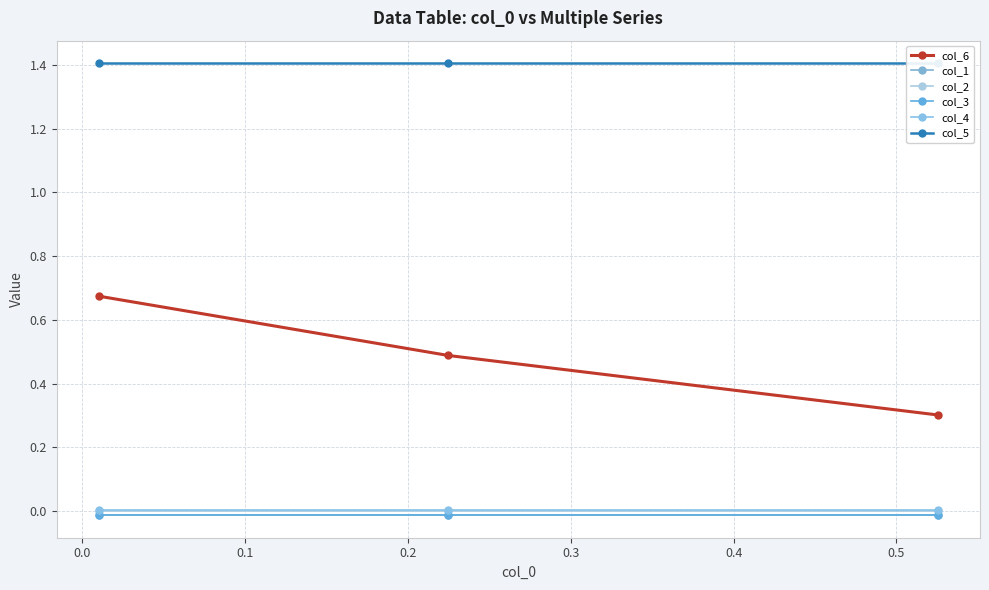

How many data points does each series have?

3